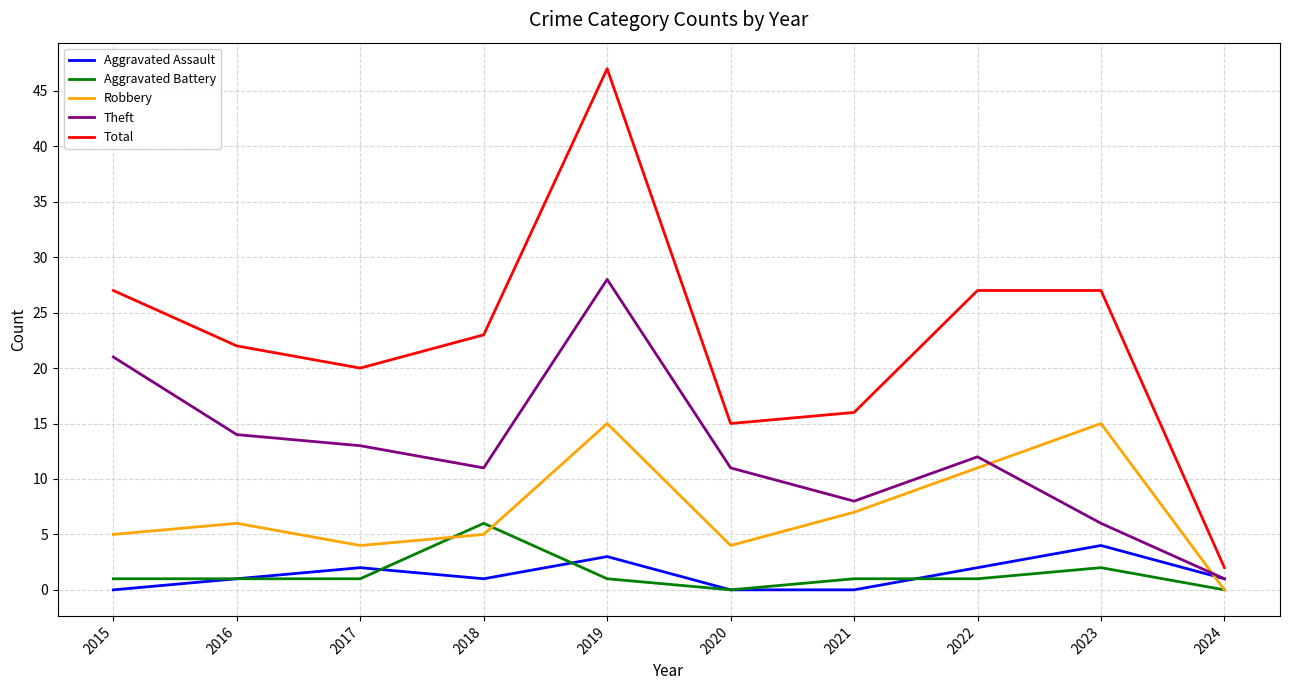

True or false: Aggravated Battery and Robbery cross at least once.

True